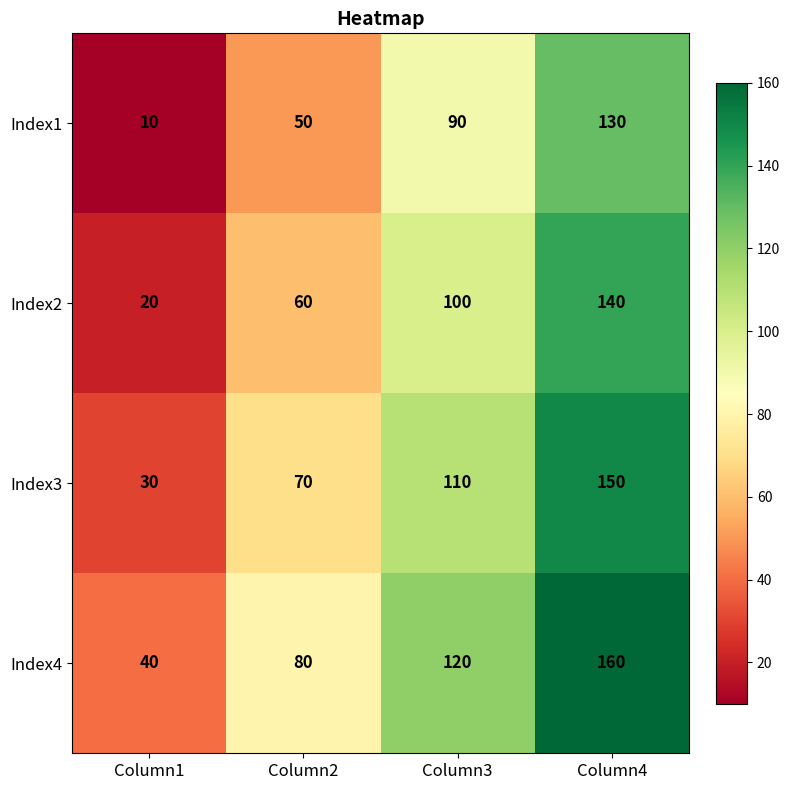

Rank the series by their maximum value, from lowest to highest.

Index1, Index2, Index3, Index4